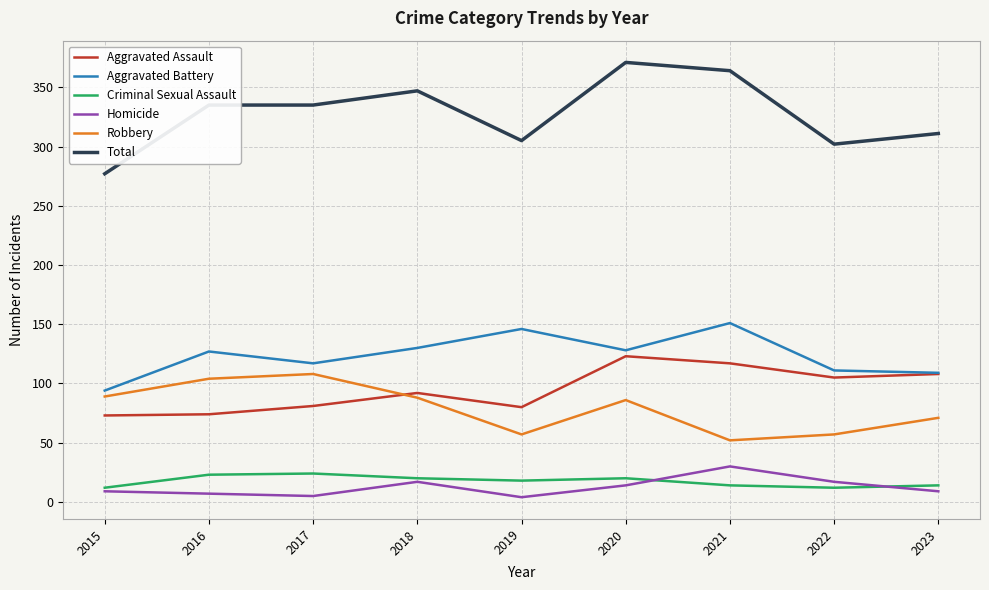

What is the total value across all series at 2021?

728